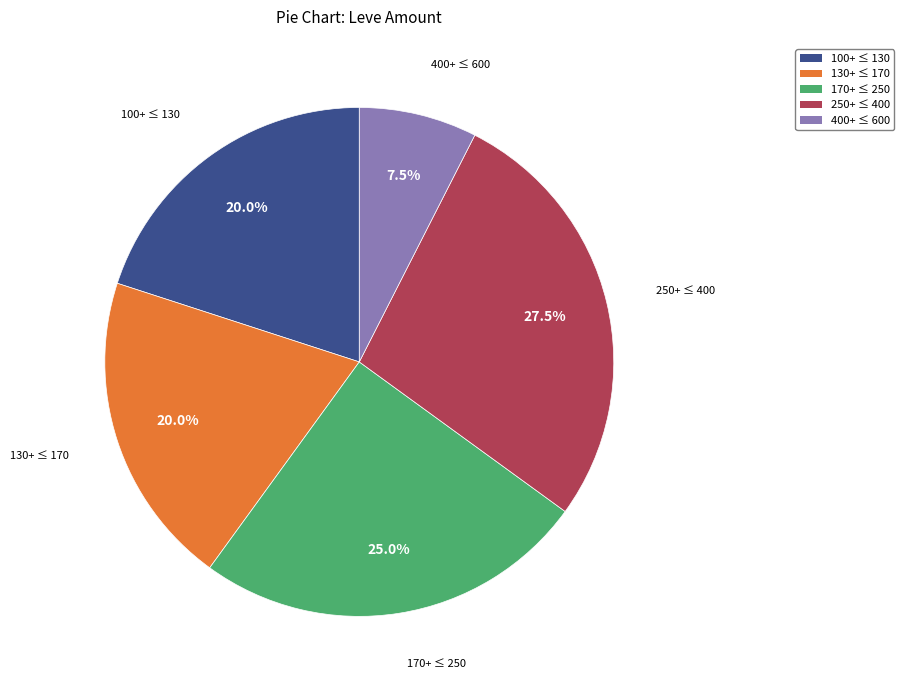

Is there a majority slice in this chart?

No